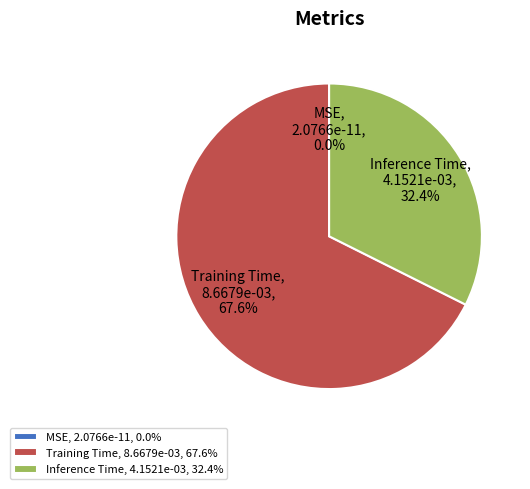

Combined, what portion of the pie is Inference Time and Training Time?

100.0%